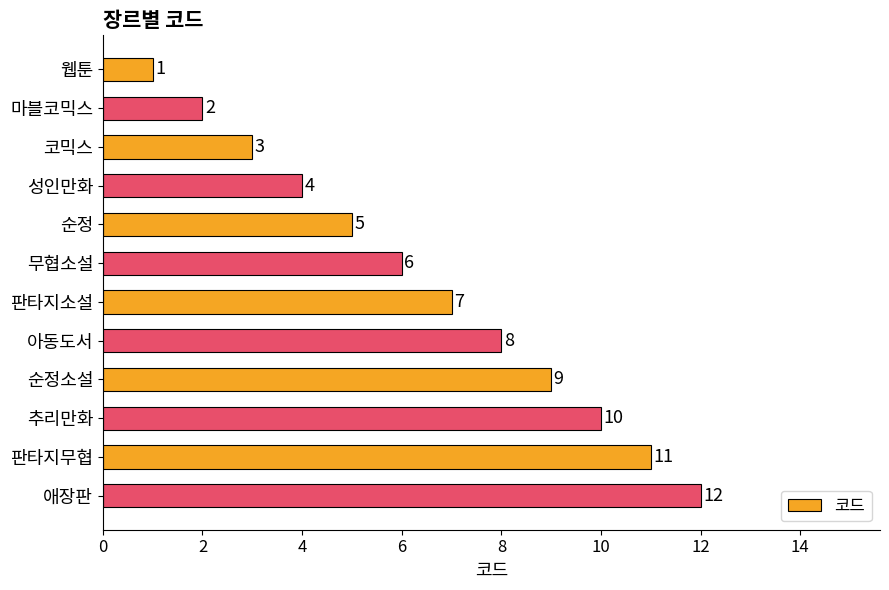

What is the sum of all values?

78